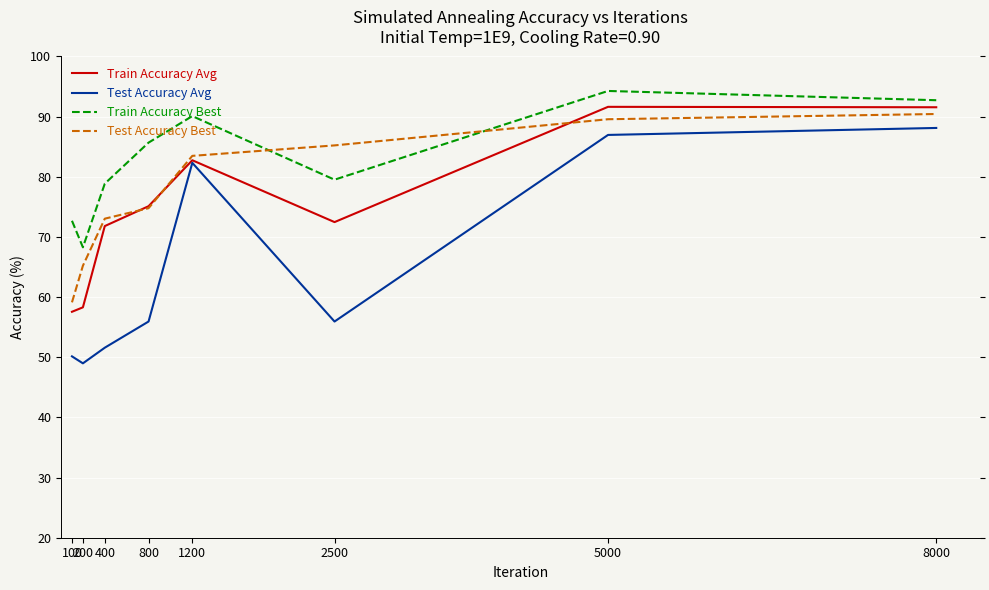

At how many categories does at least one series exceed 94?

1